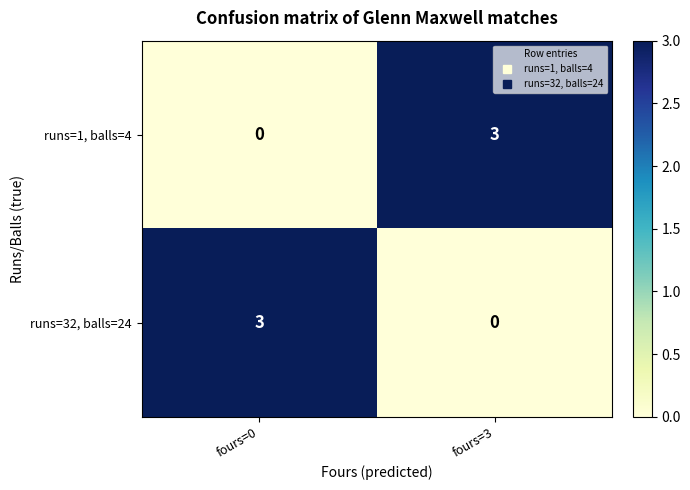

What is the total value across all series at fours=0?

3